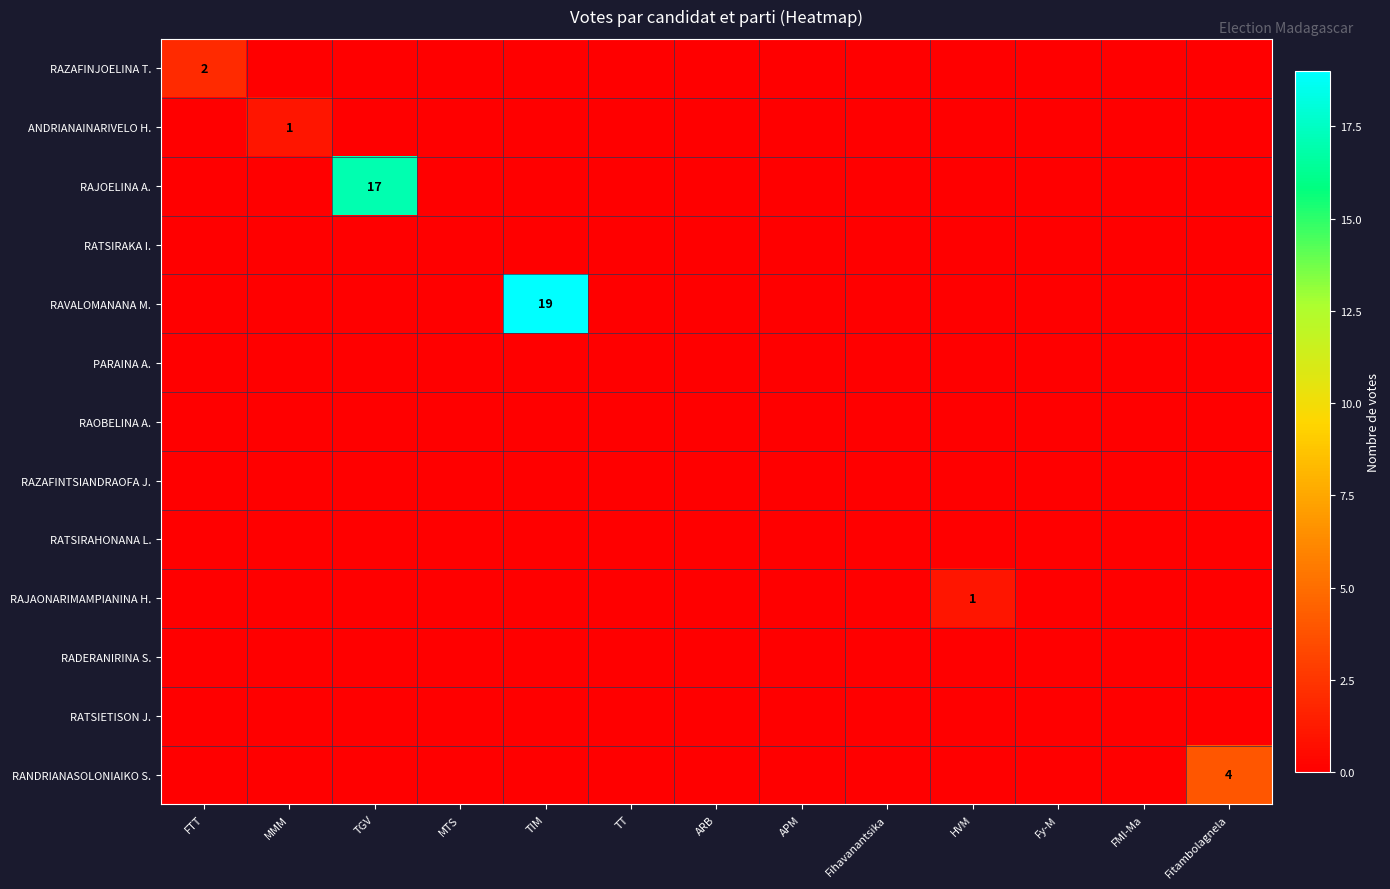

How many distinct data groups are displayed?

13